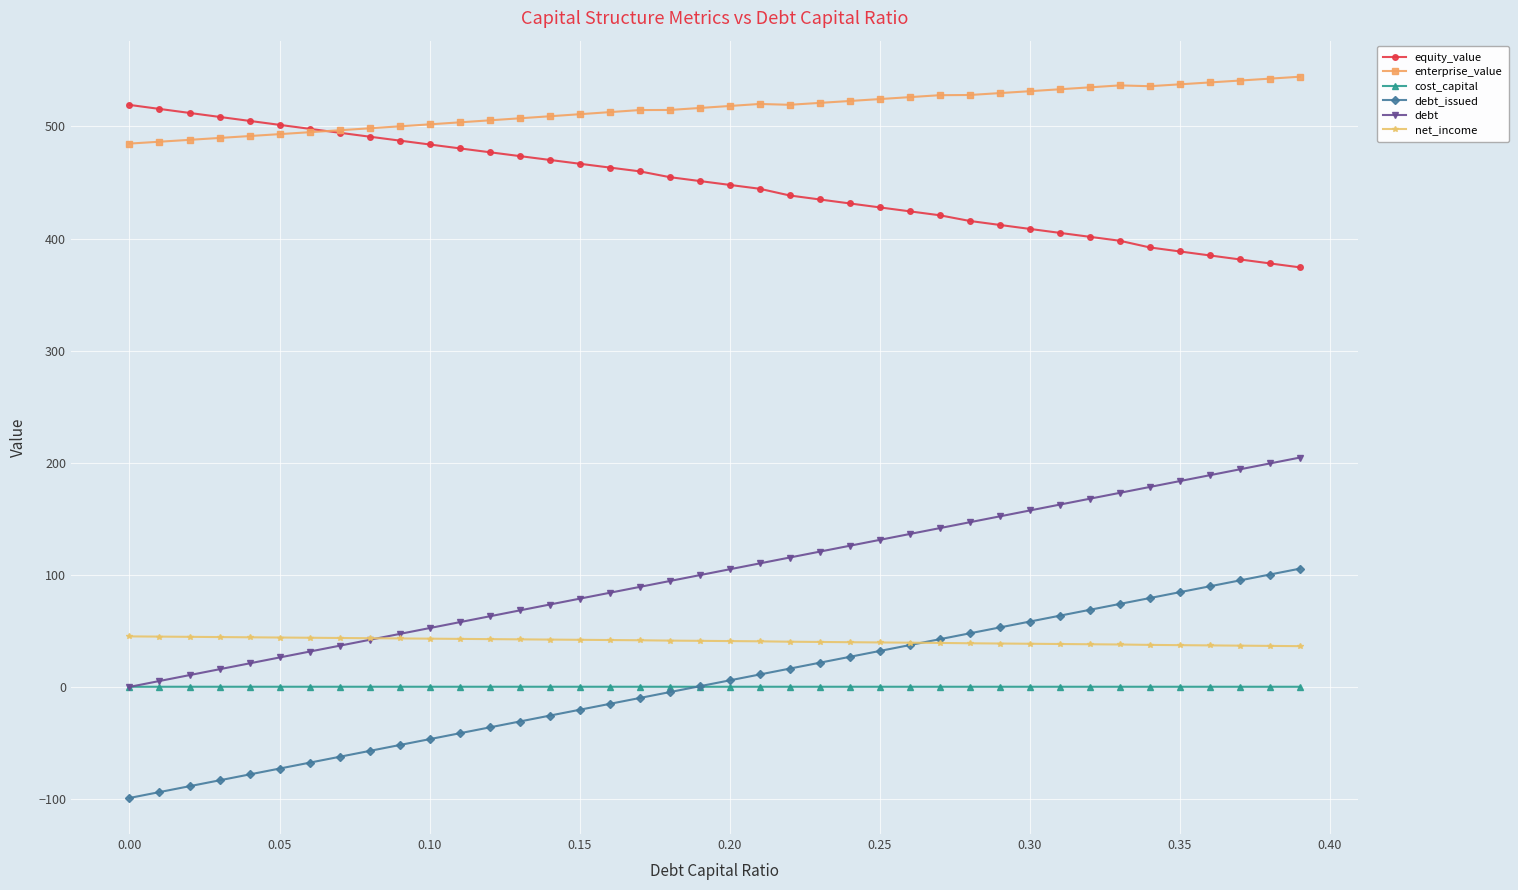

List the series in order of their peak value, highest first.

enterprise_value, equity_value, debt, debt_issued, net_income, cost_capital